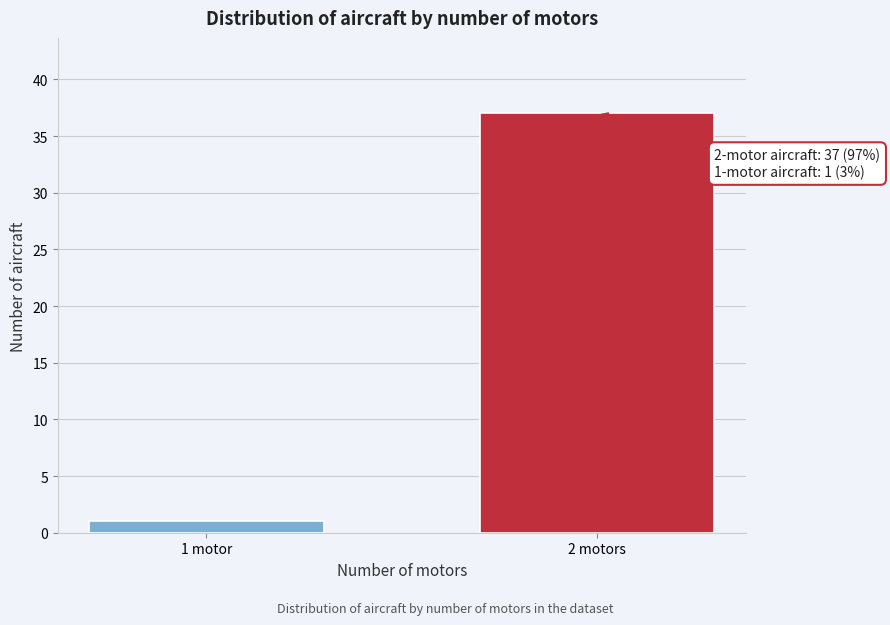

Reading right to left, transcribe all the data shown in this chart.

2 motors=37	1 motor=1